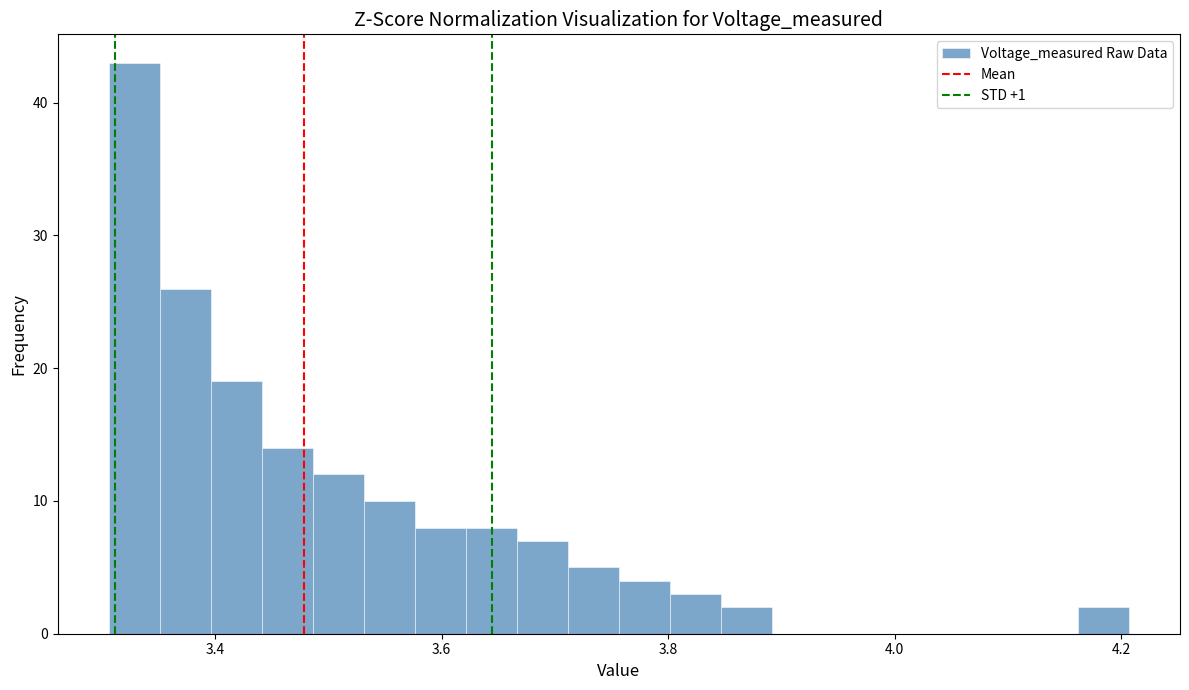

Around what value on the x-axis is the tallest bar? Give the approximate position of its centre, as read against the axis.

3.32